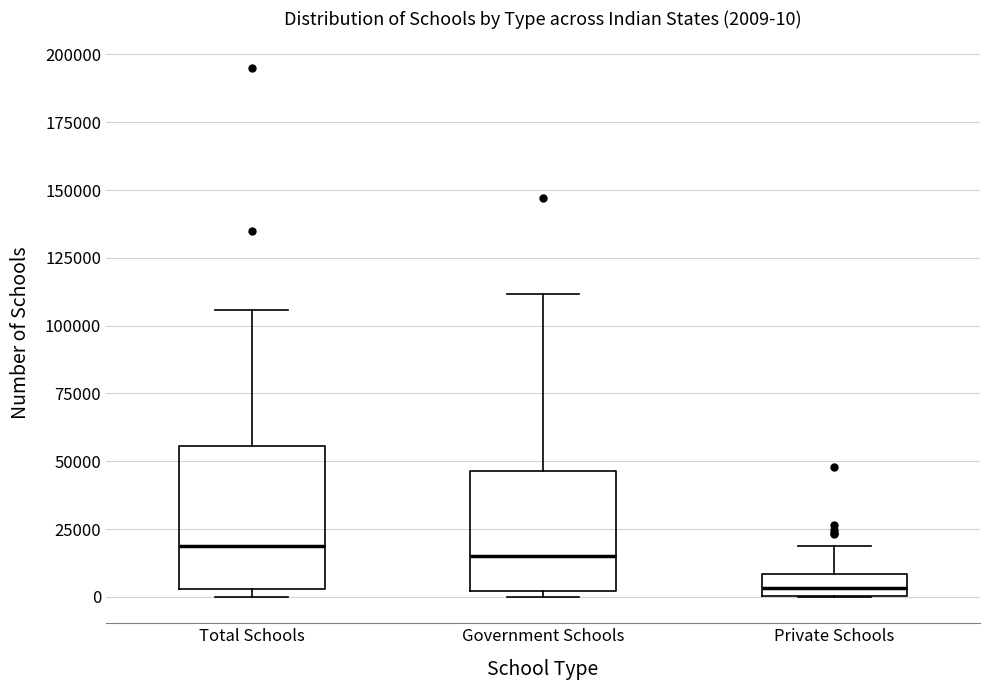

Comparing the boxes themselves (not the whiskers), which one is the tallest?

Total Schools